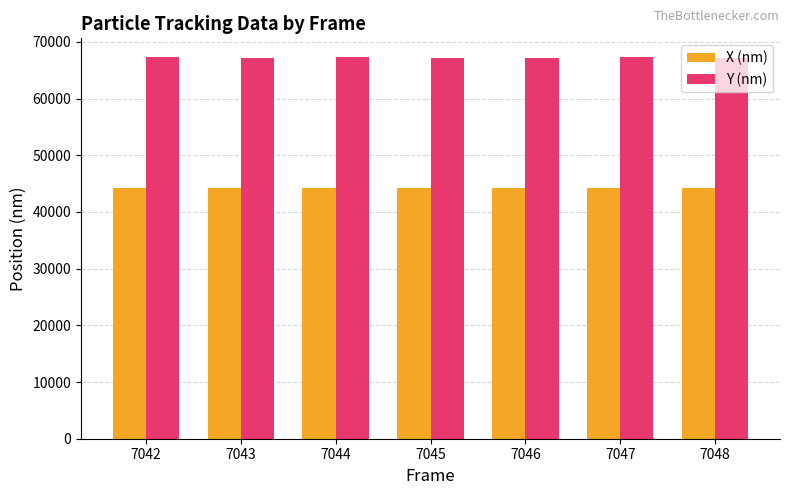

Count the number of categories in the chart.

7